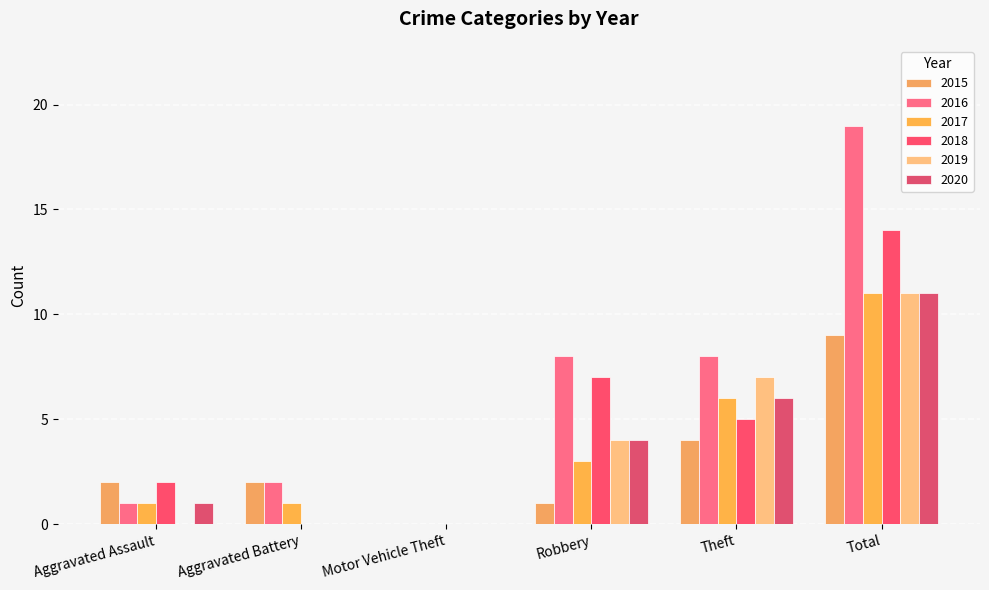

Which series has the largest range (max minus min)?

2016